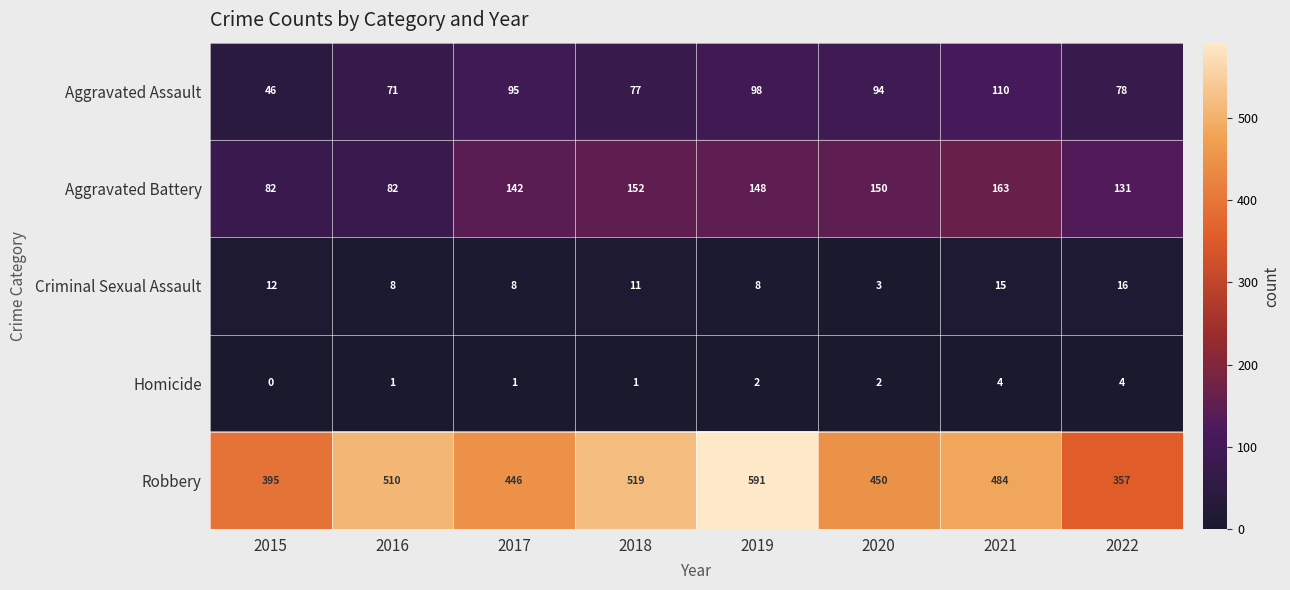

What is the average value of the Robbery series?

469